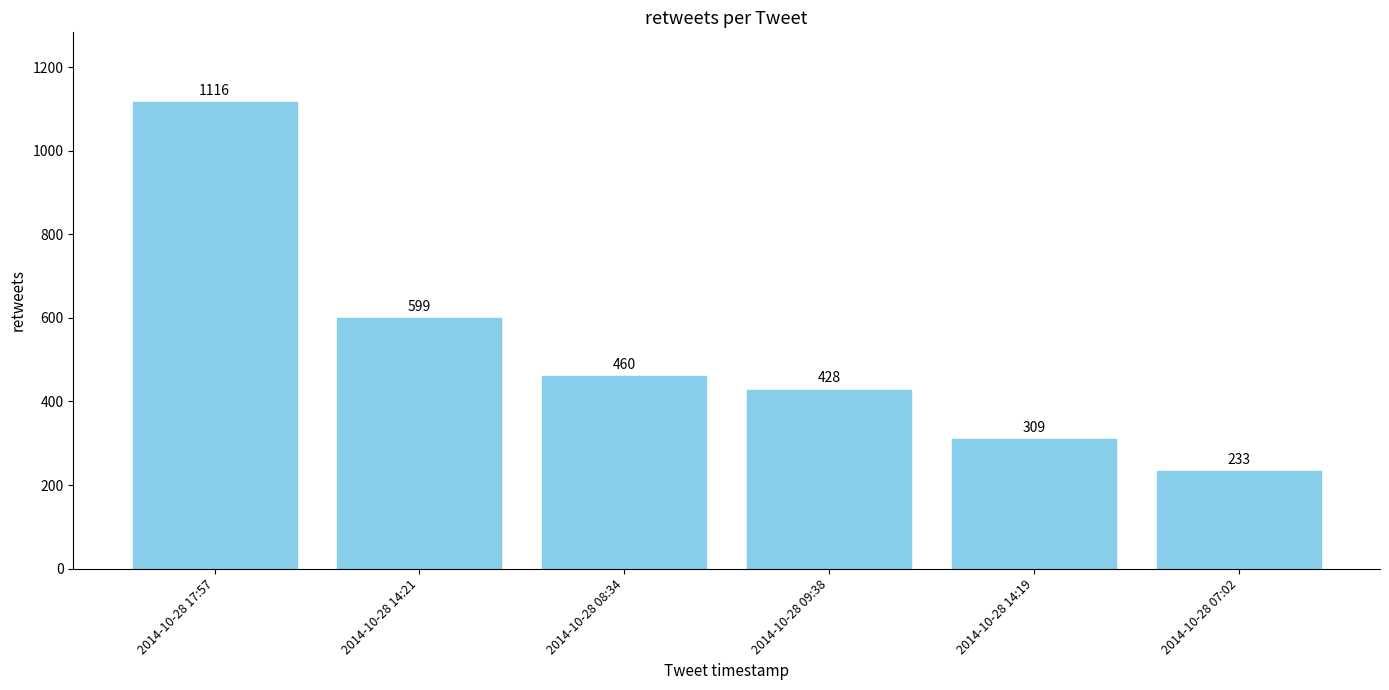

What is the value of the 5th bar from the left?

309